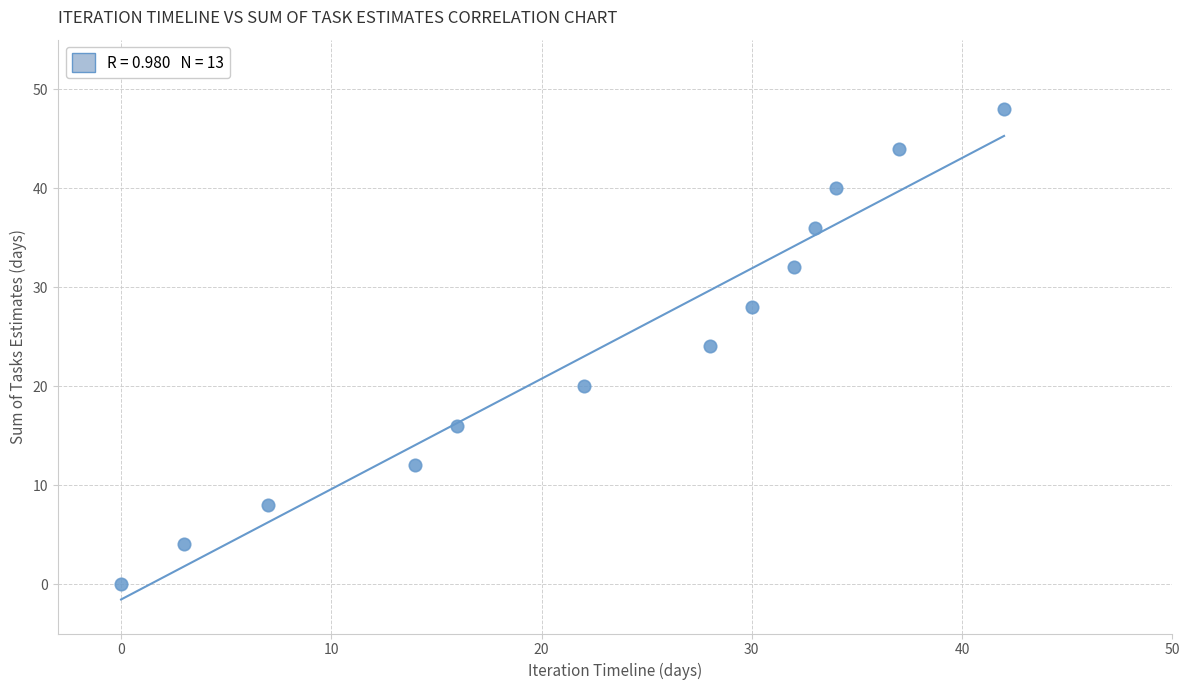

What is the range of X values (max minus min)?

42